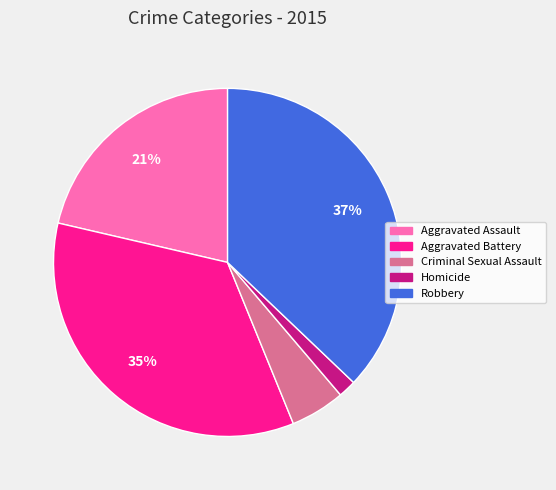

Approximately how many times larger is the value at Criminal Sexual Assault compared to Aggravated Assault?

0.2